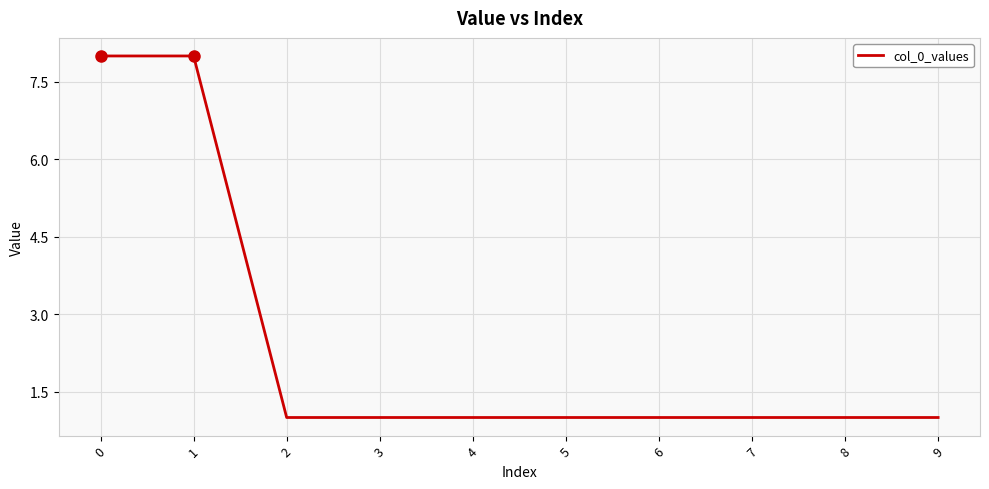

What is the ratio of the value at 7 to the value at 2?

1.0